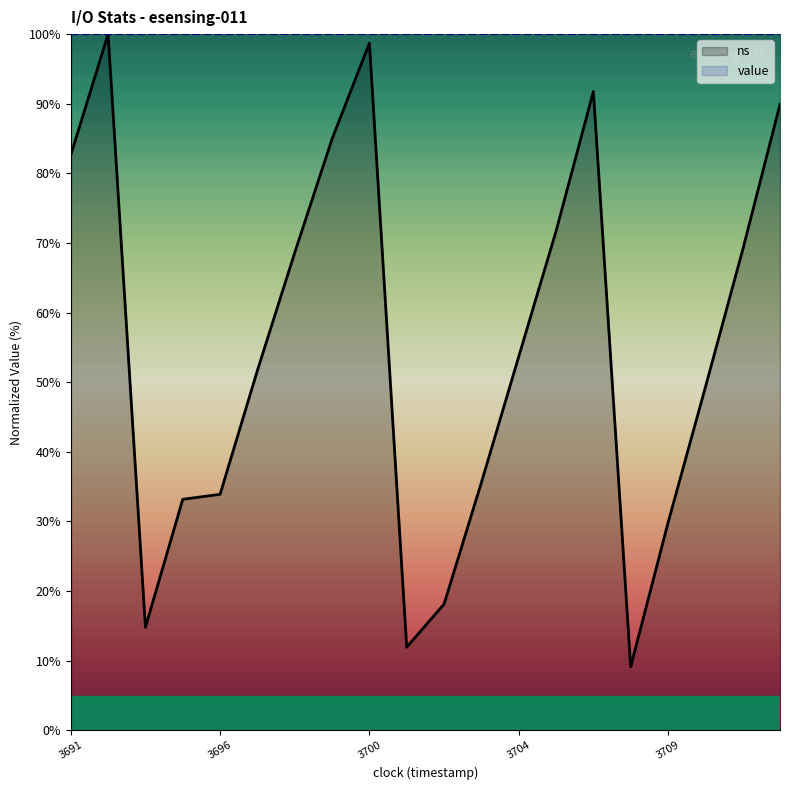

Between 3691 and 3700, which series saw the biggest shift?

ns